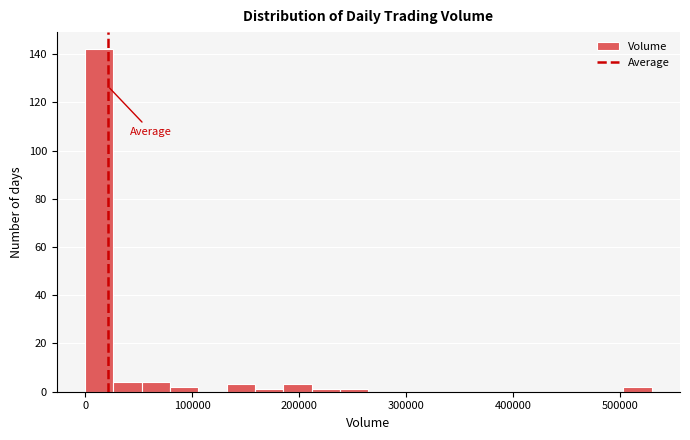

Read against the x-axis, roughly where is the centre of the tallest bar?

10000